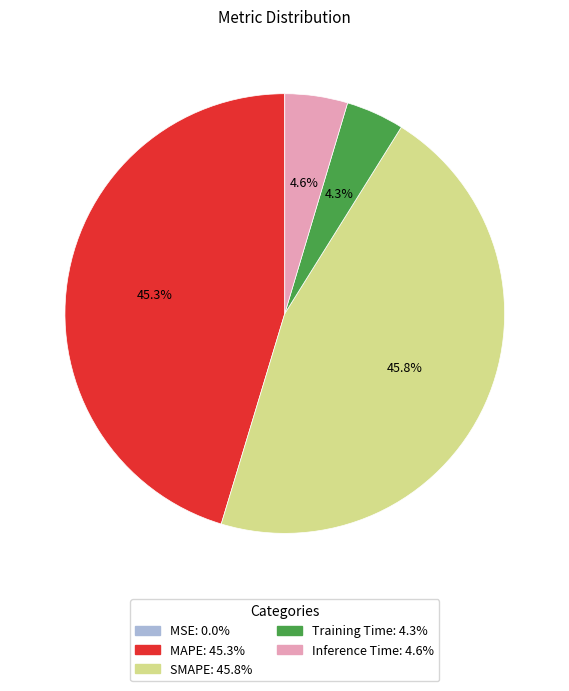

Does MAPE account for over 50% of the chart?

No